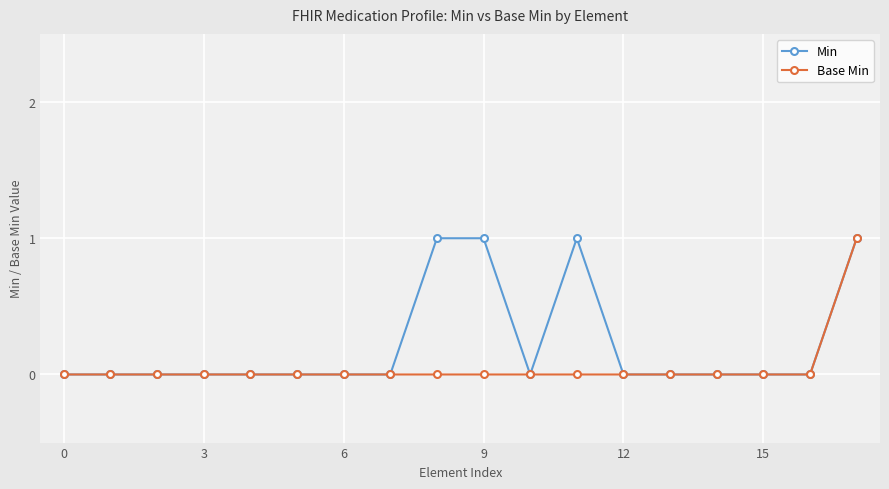

What is the sum of all Base Min values?

1